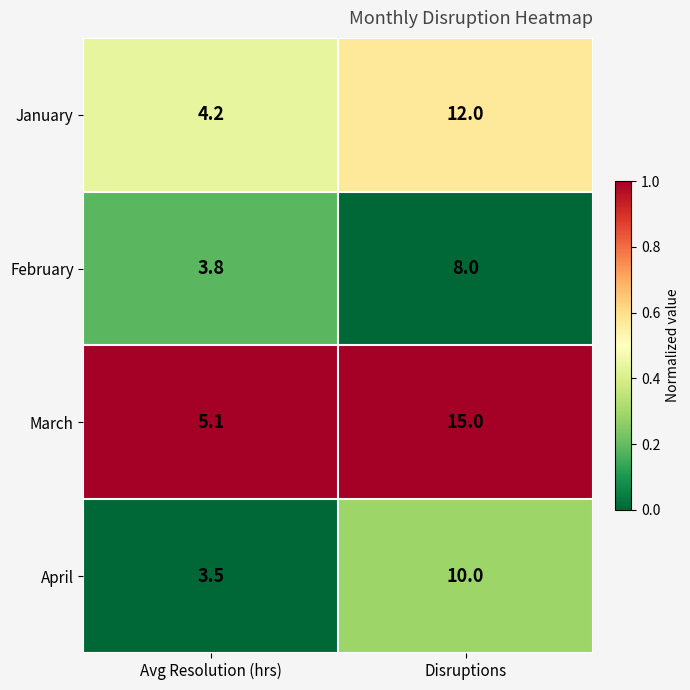

What value does the February series have at Disruptions?

8.0